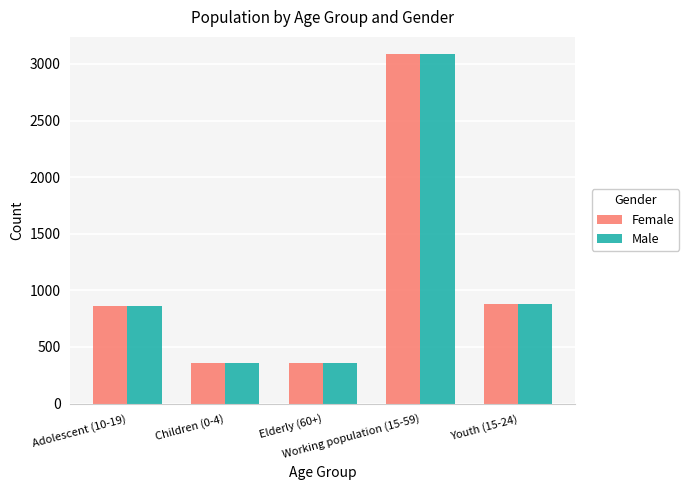

What is the difference between the second highest and second lowest values in the Female series?

525